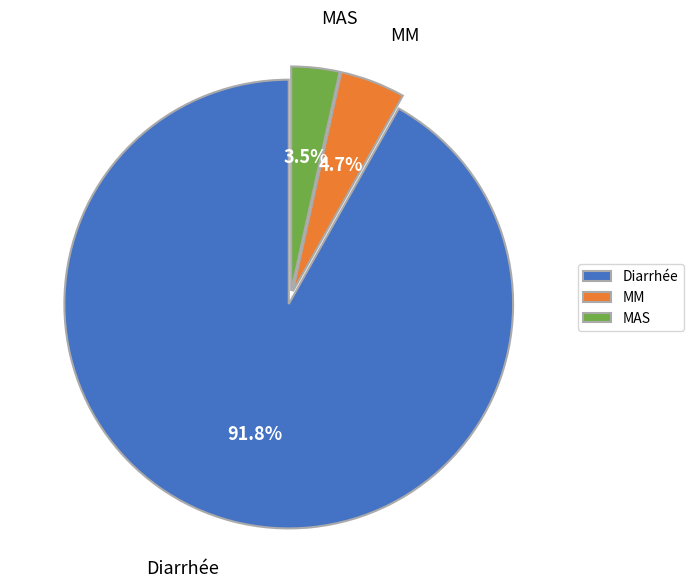

What is the largest slice in the pie chart?

Diarrhée